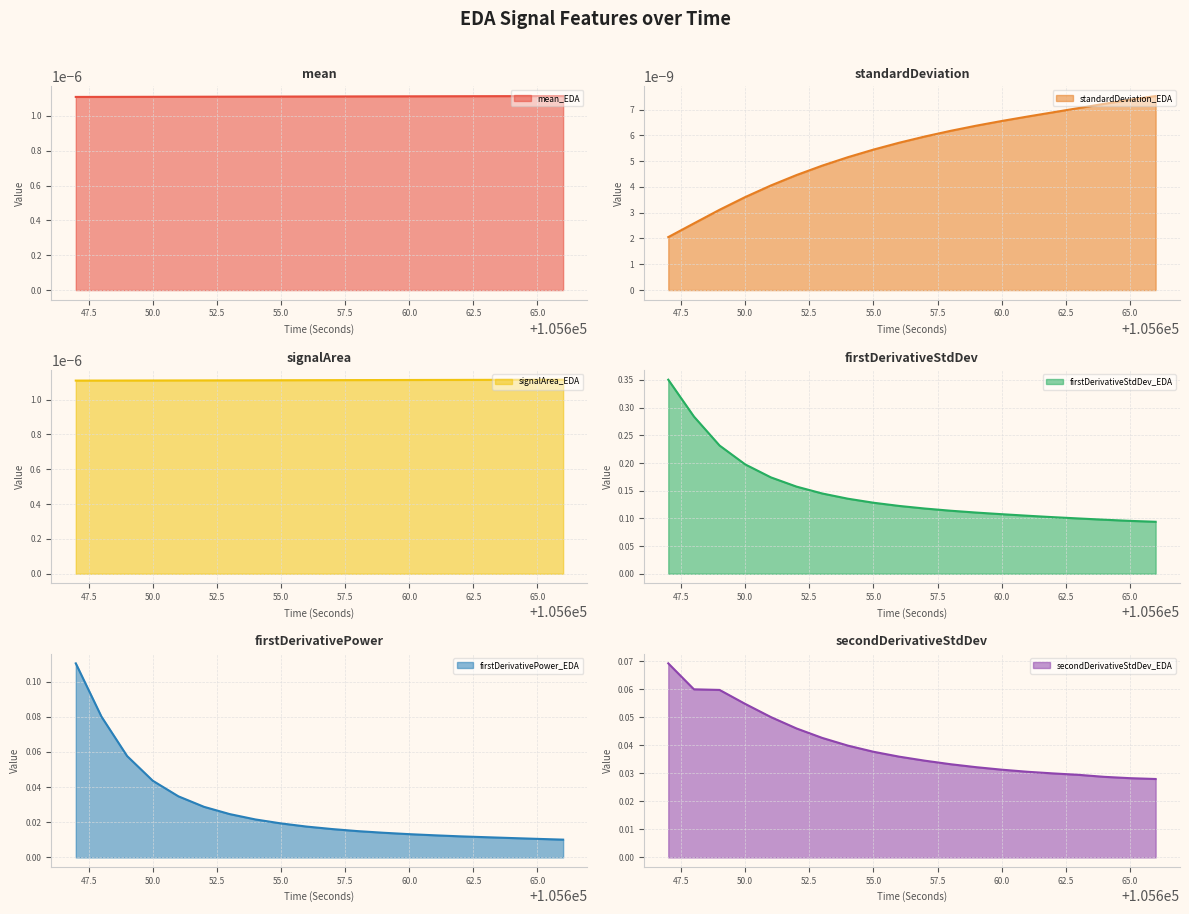

Which series has the largest range (max minus min)?

firstDerivativeStdDev_EDA